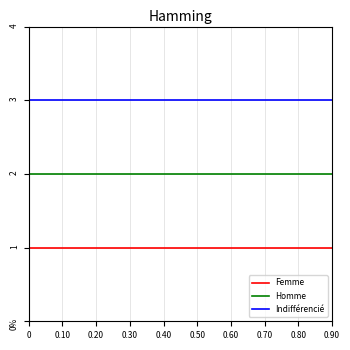

Does the chart have visible grid lines?

Yes